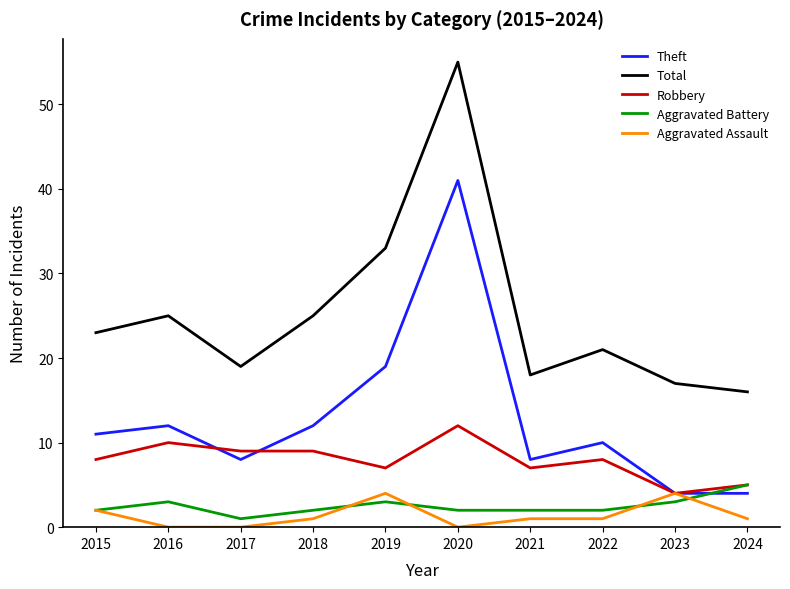

Which series has the widest spread of values?

Total